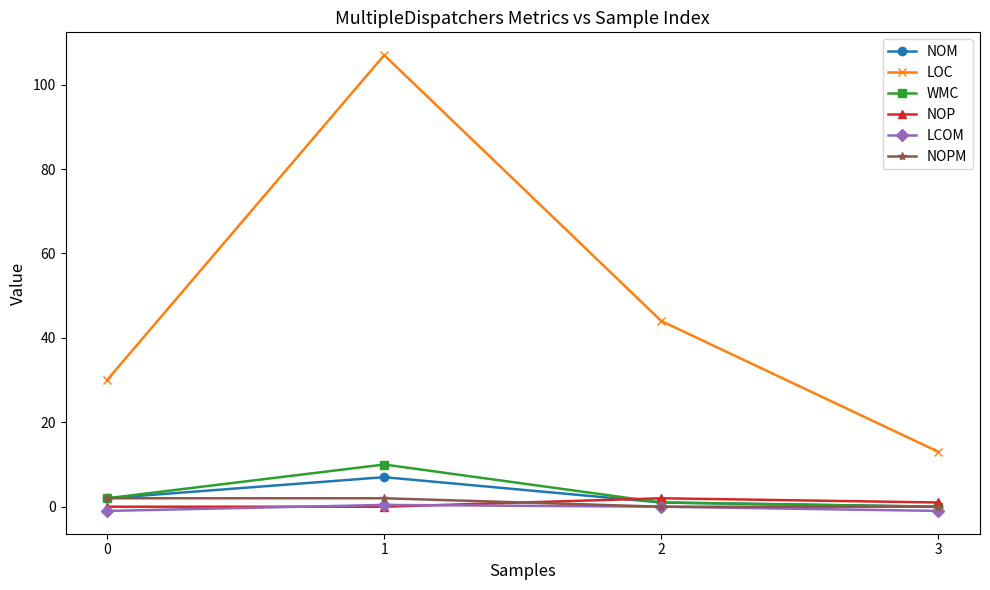

Between 1 and 2, which series saw the biggest shift?

LOC